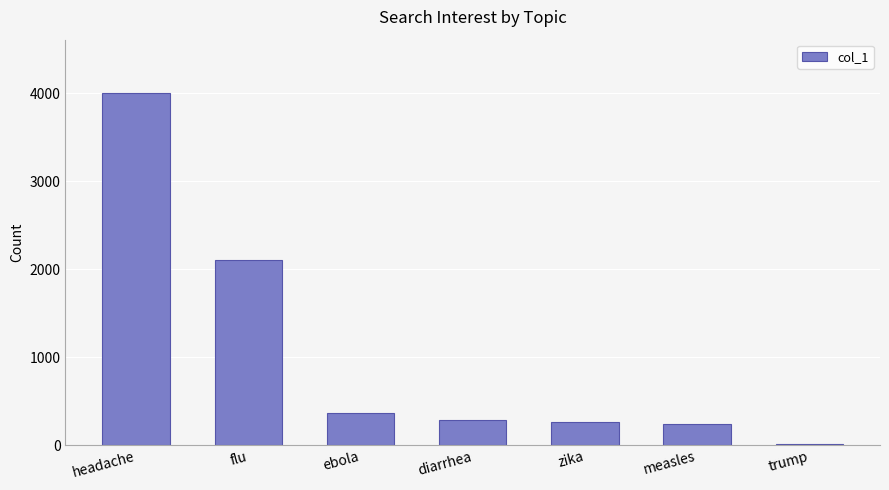

What is the average value?

1042